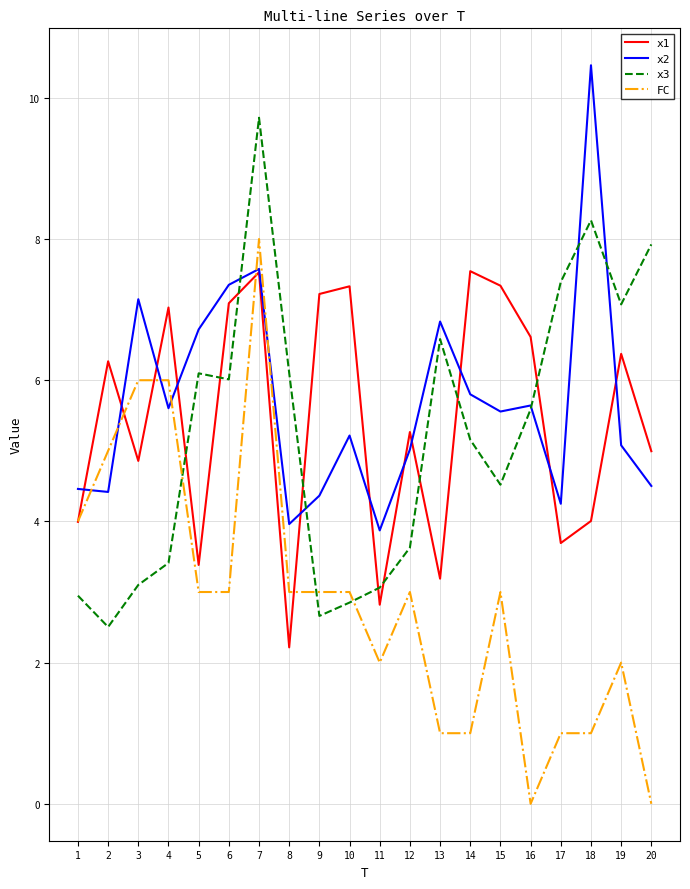

The value of x3 at 18 is 8.3. True or false?

True